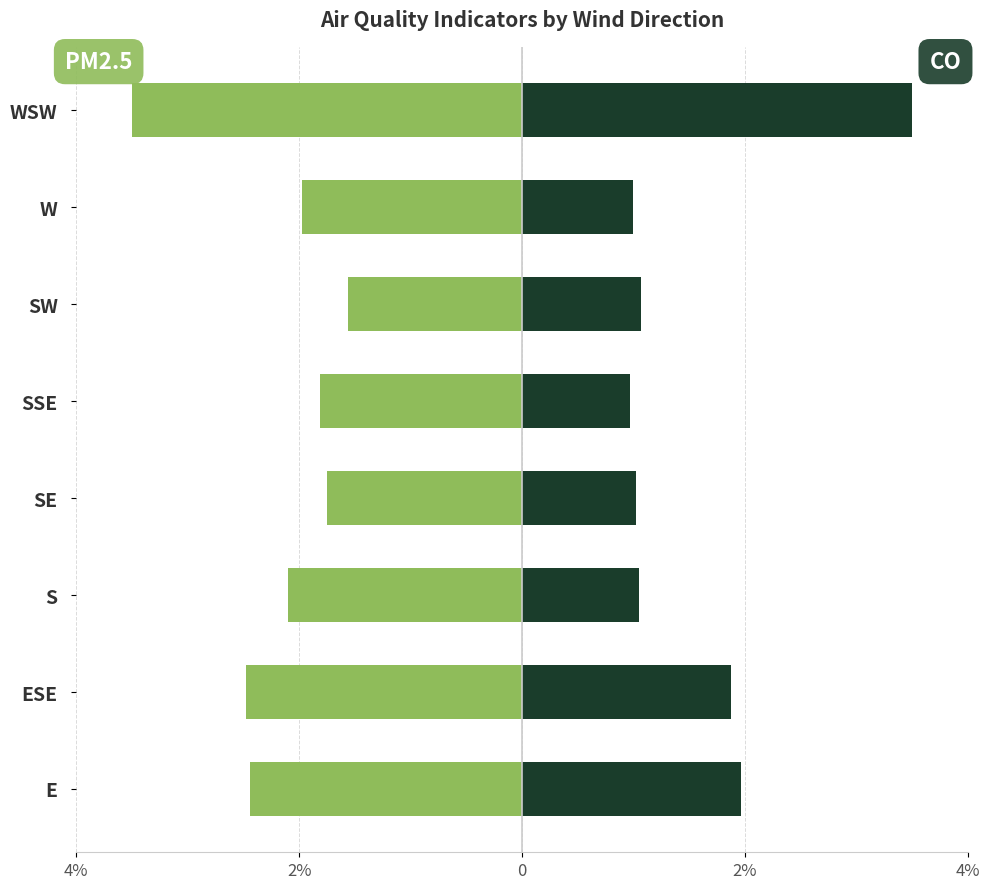

Are the bars horizontal?

Yes